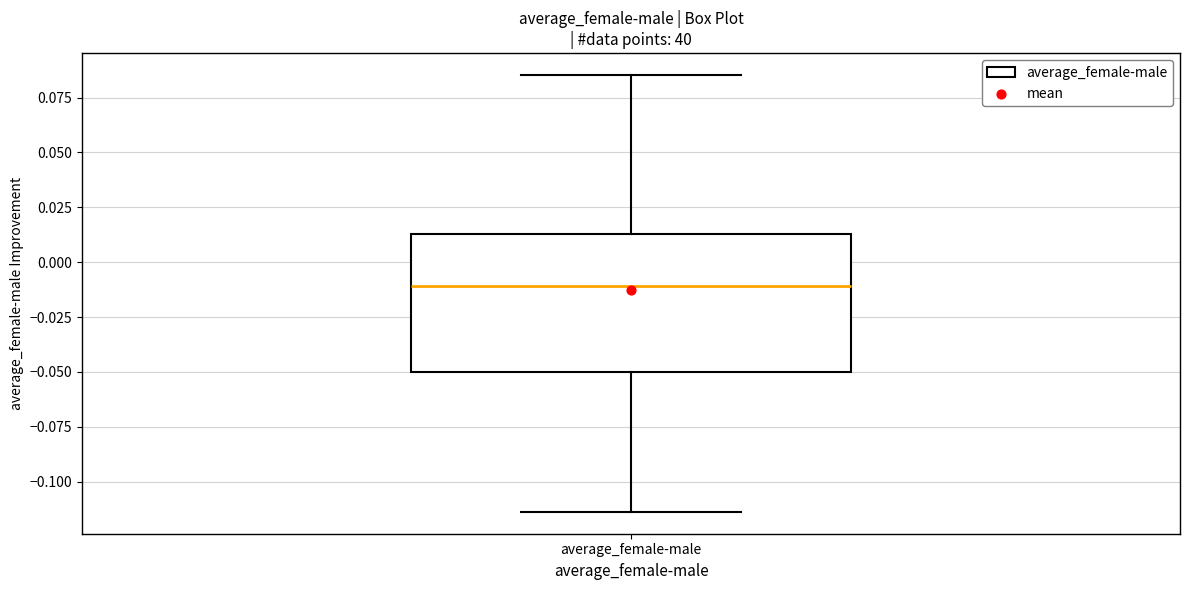

Transcribe this box plot: give where the median line is, the range the box spans, and where the two whiskers end, as read against the y-axis. The values are not printed on the chart, so give them approximately, as read against the axis.

median -0.010, box -0.050 to 0.015, whiskers -0.115 to 0.085